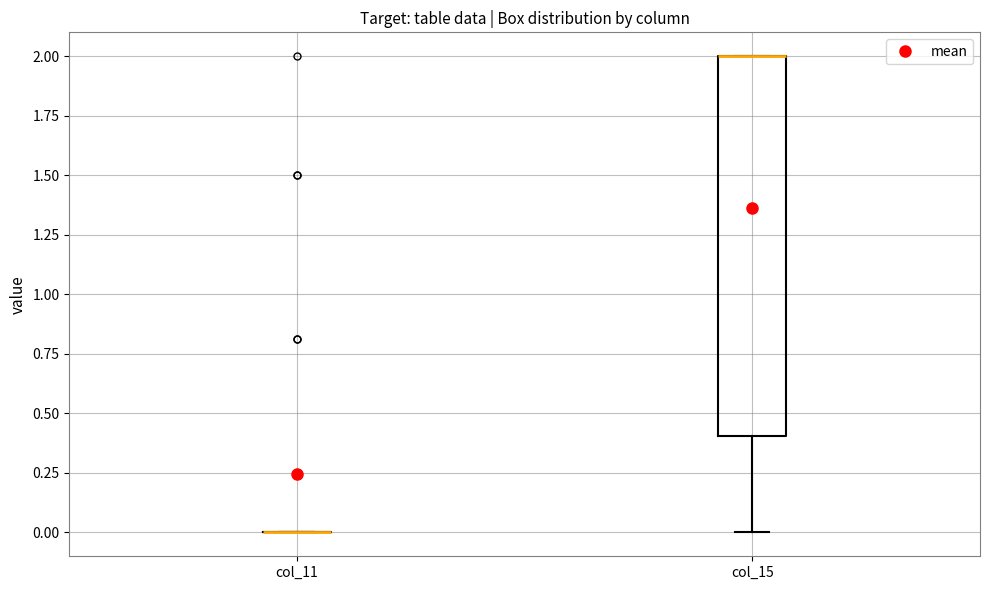

Comparing the boxes themselves (not the whiskers), which one is the tallest?

col_15